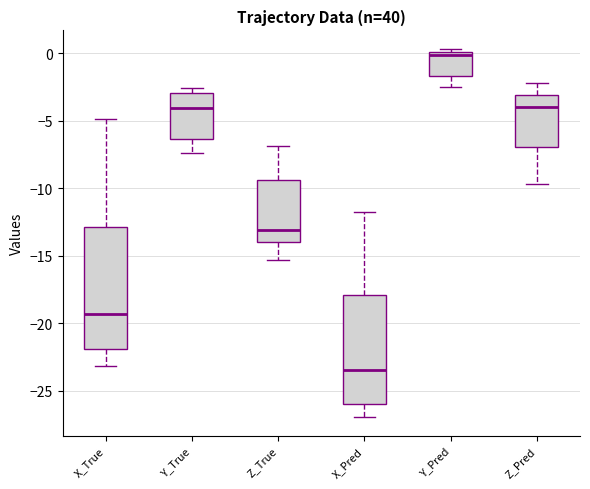

Comparing the boxes themselves (not the whiskers), which one is the tallest?

X_True